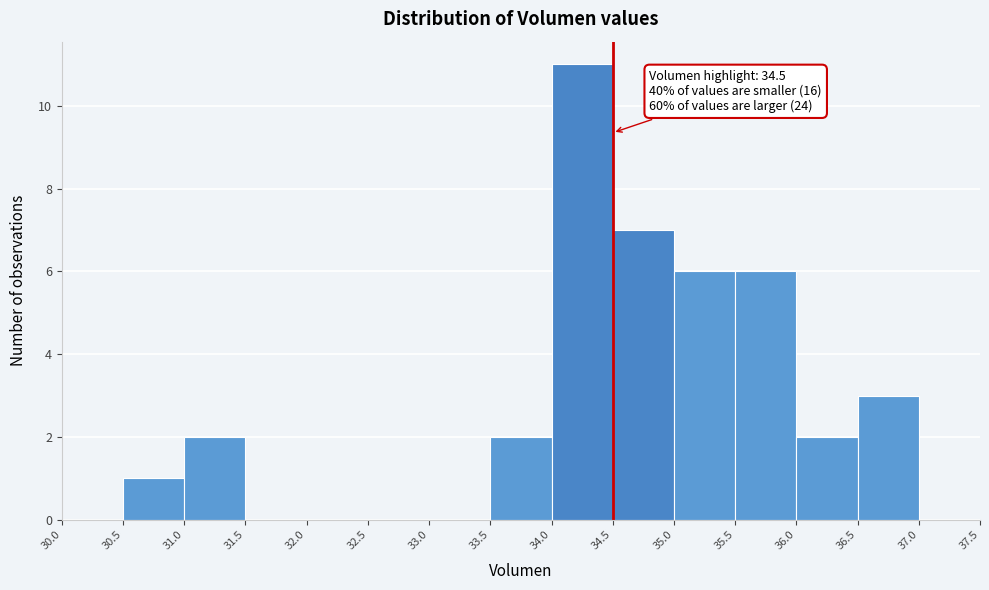

Which range on the x-axis has the tallest bar?

34.0 to 34.5